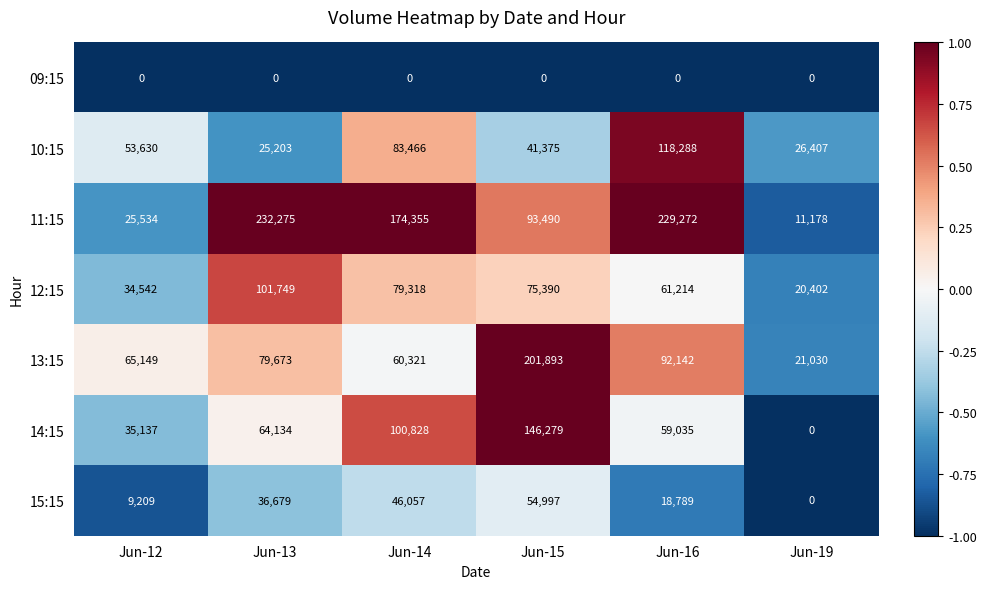

True or false: 13:15 has a value of 21661 at Jun-14.

False